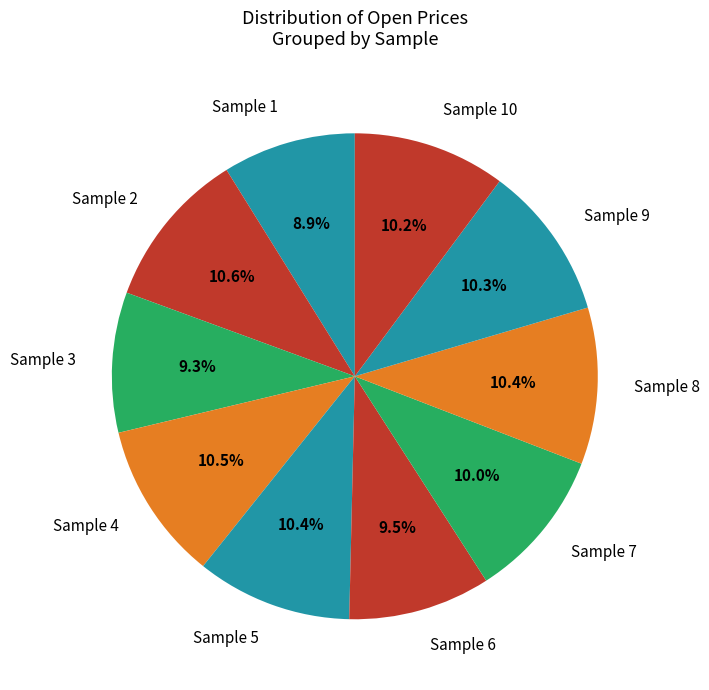

Is it true that Sample 5 is 20% of the pie?

False